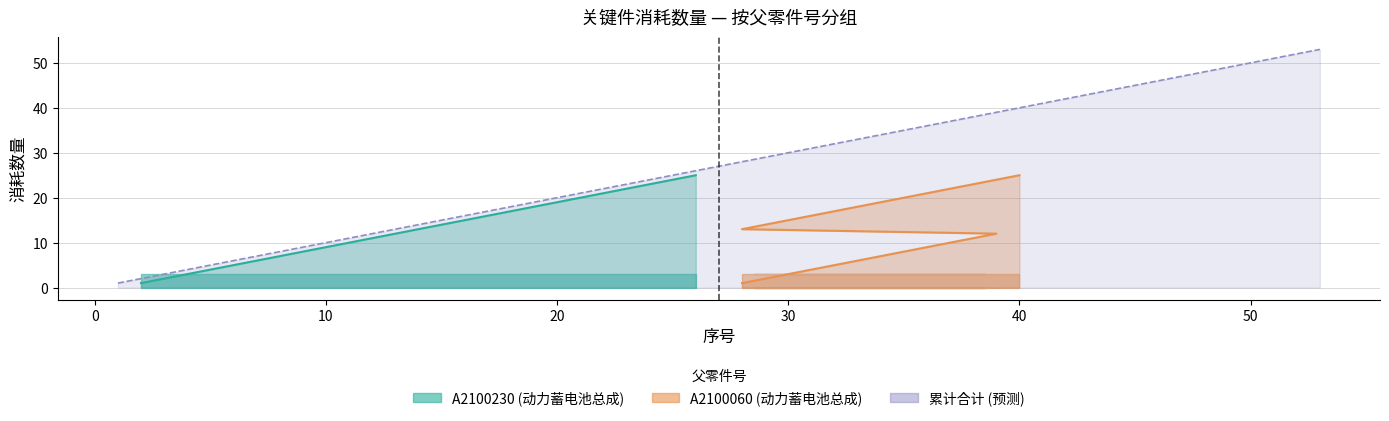

True or false: Cumulative A2100230 has a value of 5 at 10.

False